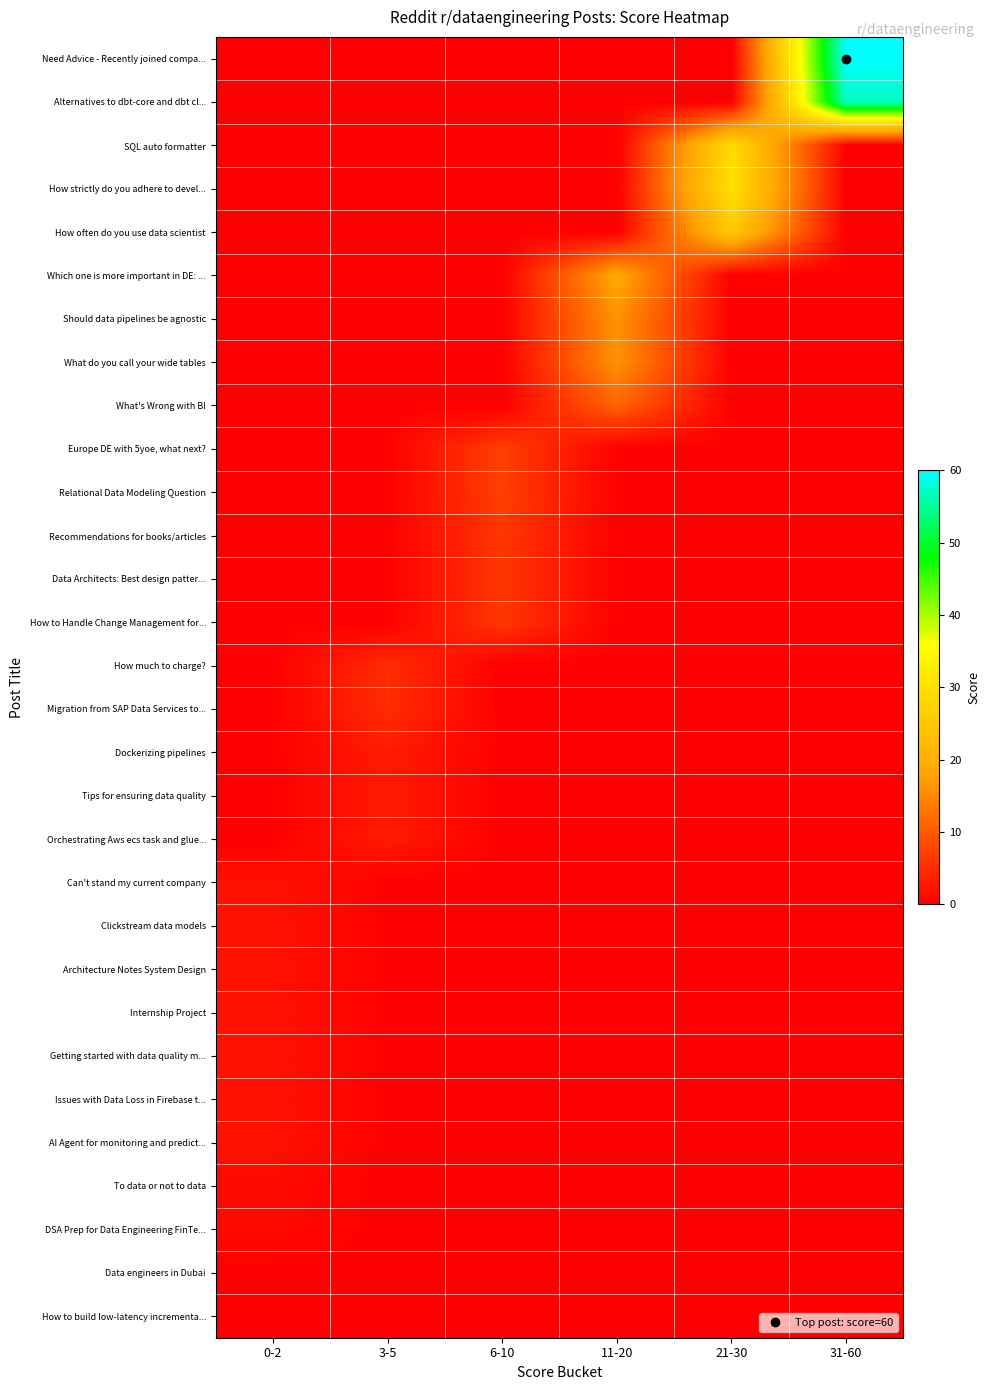

Rank the series at 21-30 from highest to lowest value.

How strictly do you adhere to devel..., SQL auto formatter, How often do you use data scientist, Need Advice - Recently joined compa..., Alternatives to dbt-core and dbt cl..., Which one is more important in DE: ..., Should data pipelines be agnostic, What do you call your wide tables, What's Wrong with BI, Europe DE with 5yoe, what next?, Relational Data Modeling Question, Recommendations for books/articles, Data Architects: Best design patter..., How to Handle Change Management for..., How much to charge?, Migration from SAP Data Services to..., Dockerizing pipelines, Tips for ensuring data quality, Orchestrating Aws ecs task and glue..., Can't stand my current company, Clickstream data models, Architecture Notes System Design, Internship Project, Getting started with data quality m..., Issues with Data Loss in Firebase t..., AI Agent for monitoring and predict..., To data or not to data, DSA Prep for Data Engineering FinTe..., Data engineers in Dubai, How to build low-latency incrementa...